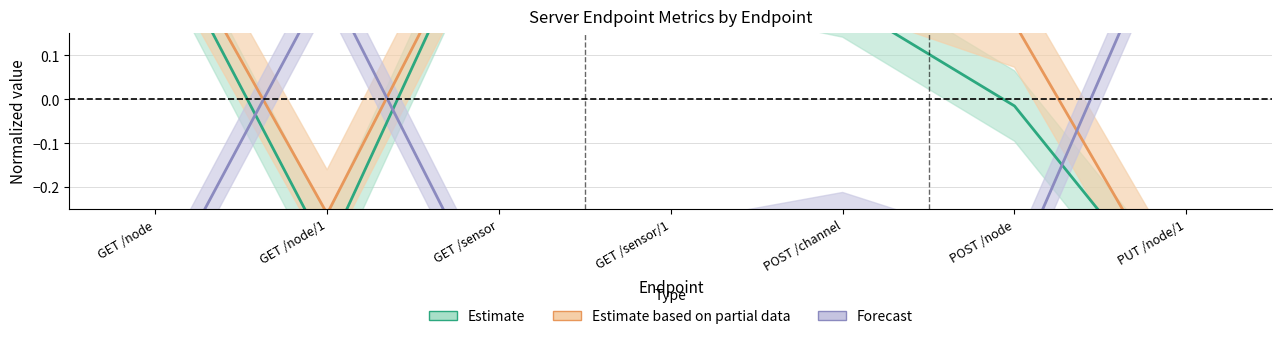

What is the maximum value shown in the chart?

0.5